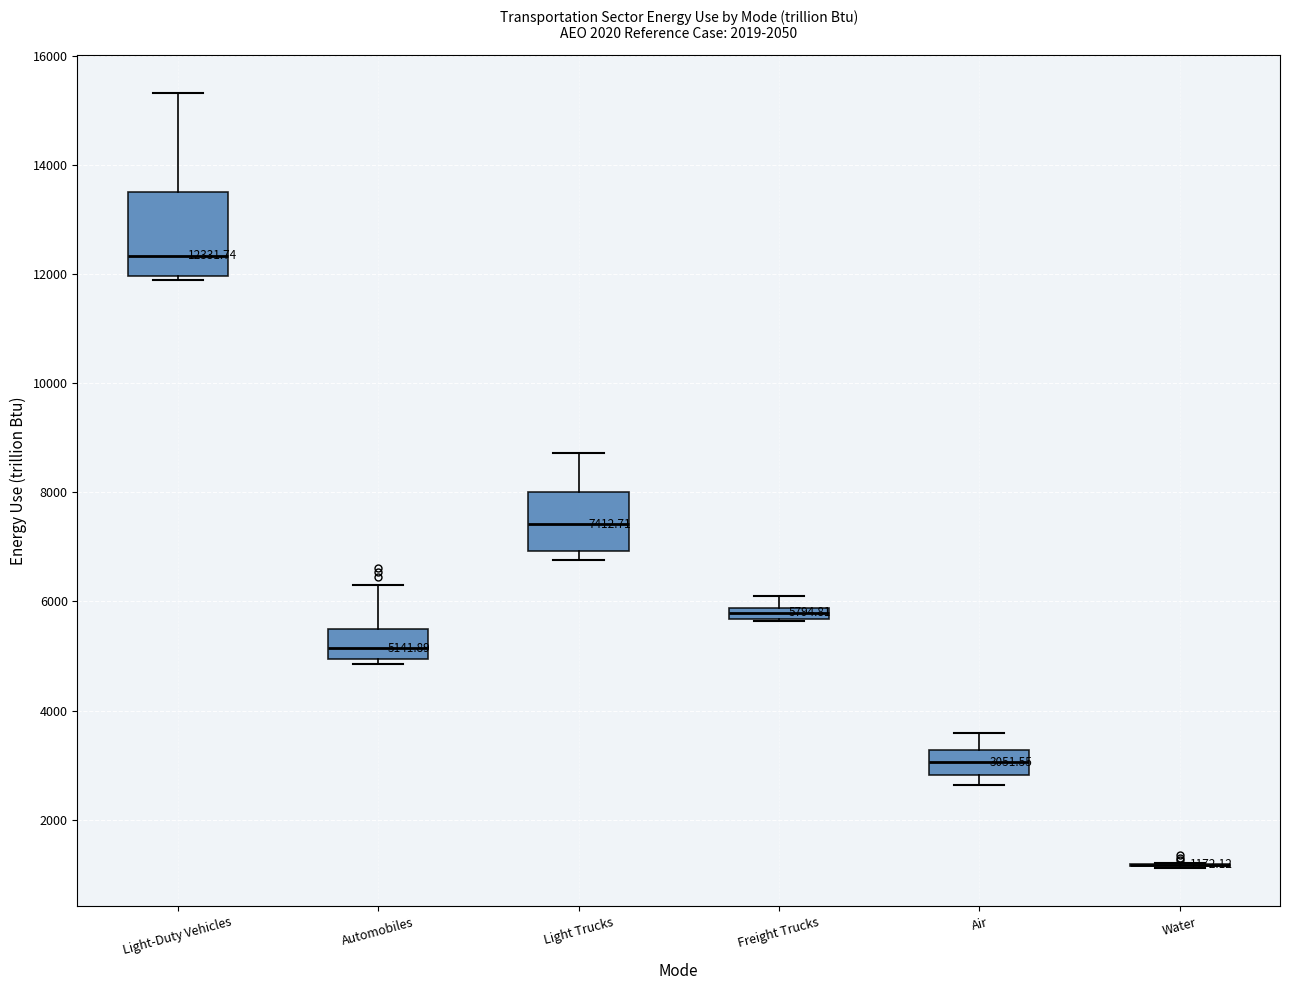

Comparing the boxes themselves (not the whiskers), which one is the tallest?

Light-Duty Vehicles